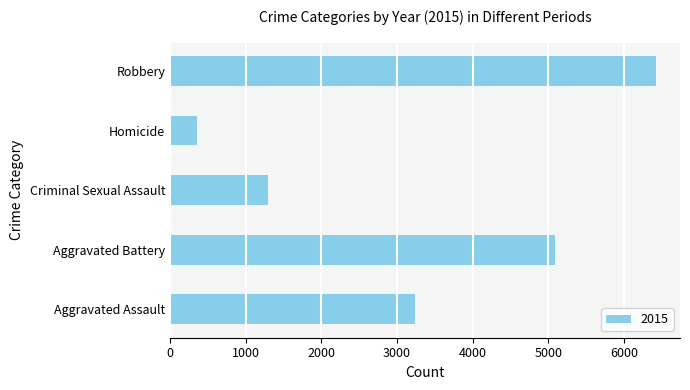

The value at Criminal Sexual Assault is 1288. True or false?

True